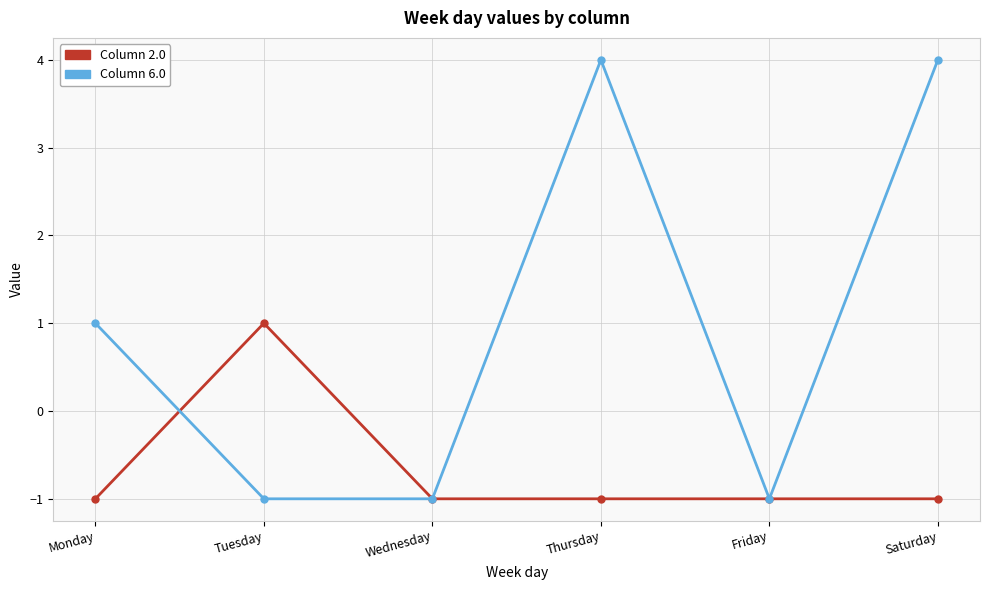

What is the difference between the highest and lowest values at Saturday?

5